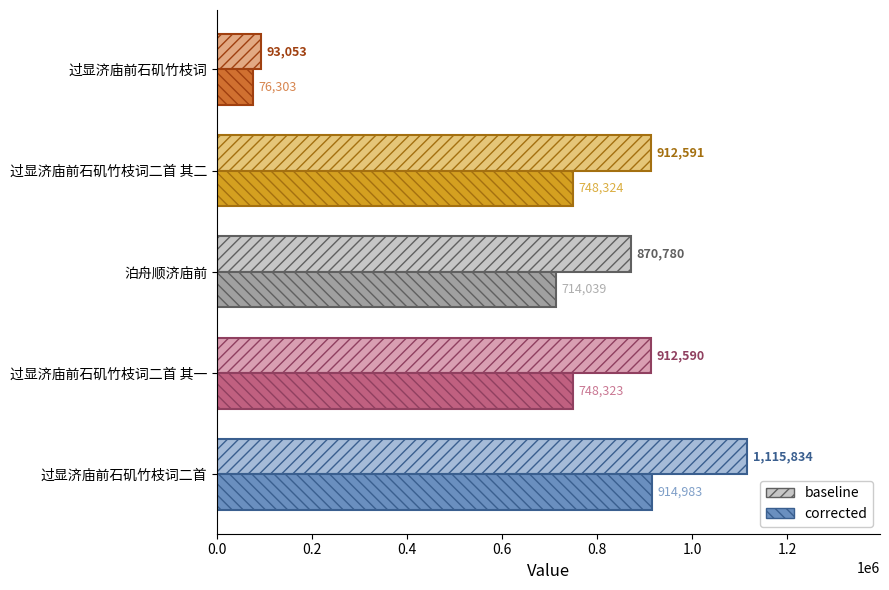

Count the number of data series in this chart.

2